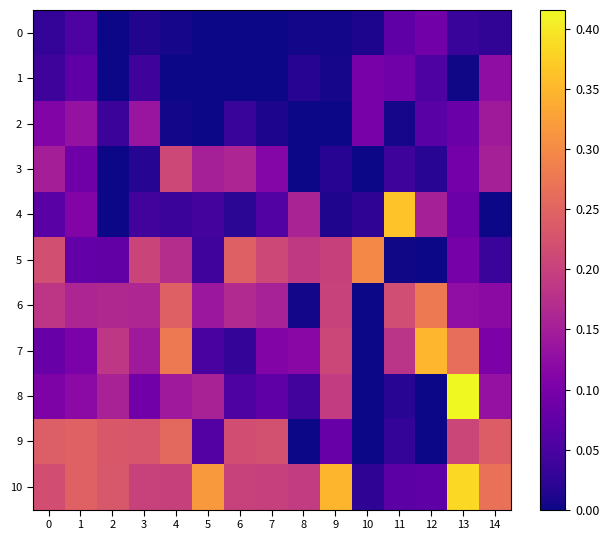

How many categories are shown in the chart?

15